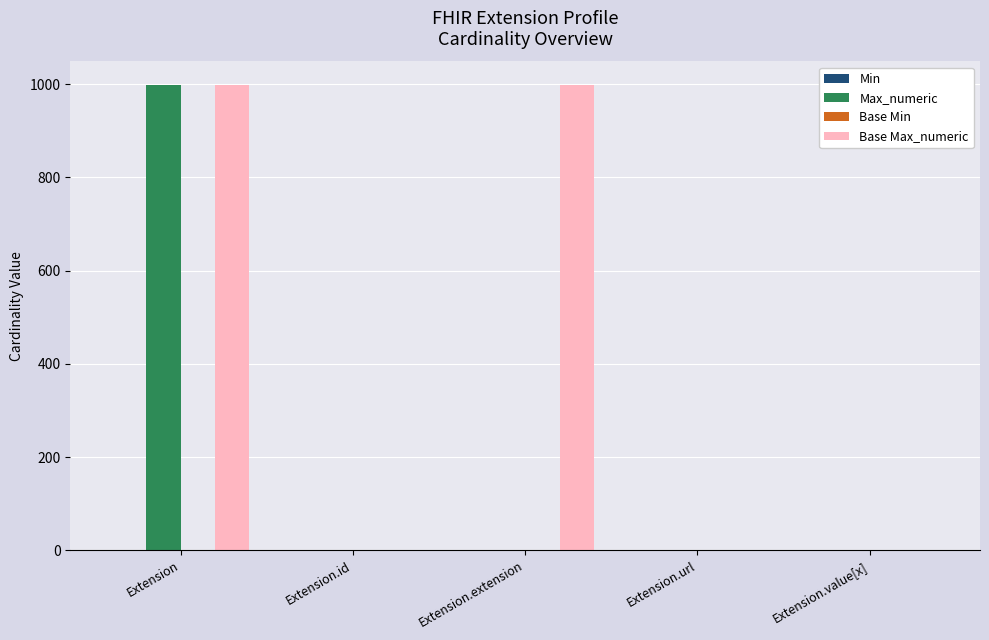

The value of Max_numeric at Extension.extension is -409. True or false?

False